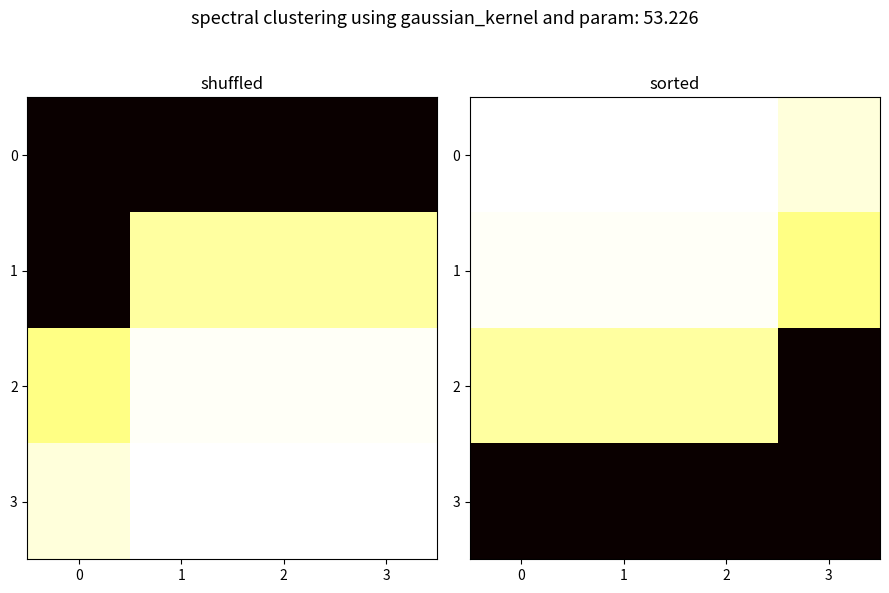

True or false: 1 has a value of 0.1 at 3.

True